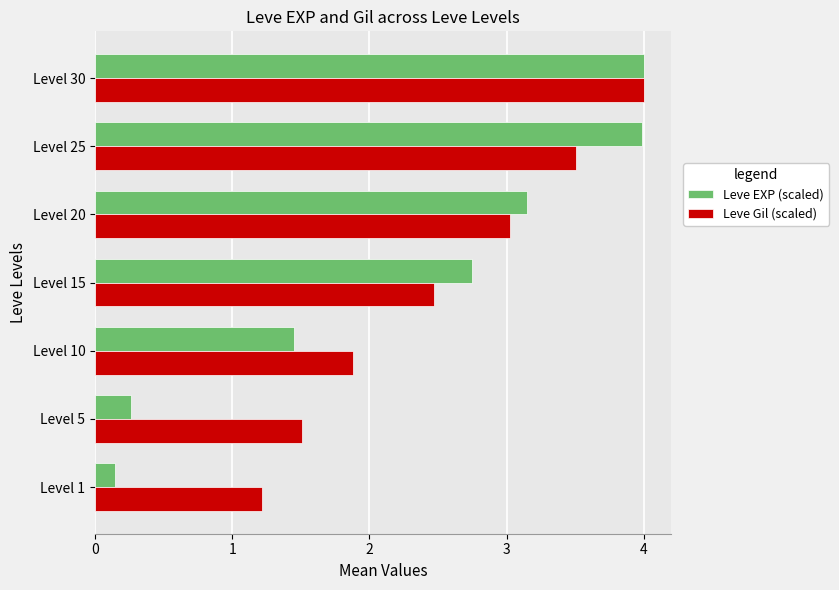

At which label is Leve Gil (scaled) closest to 2?

Level 10